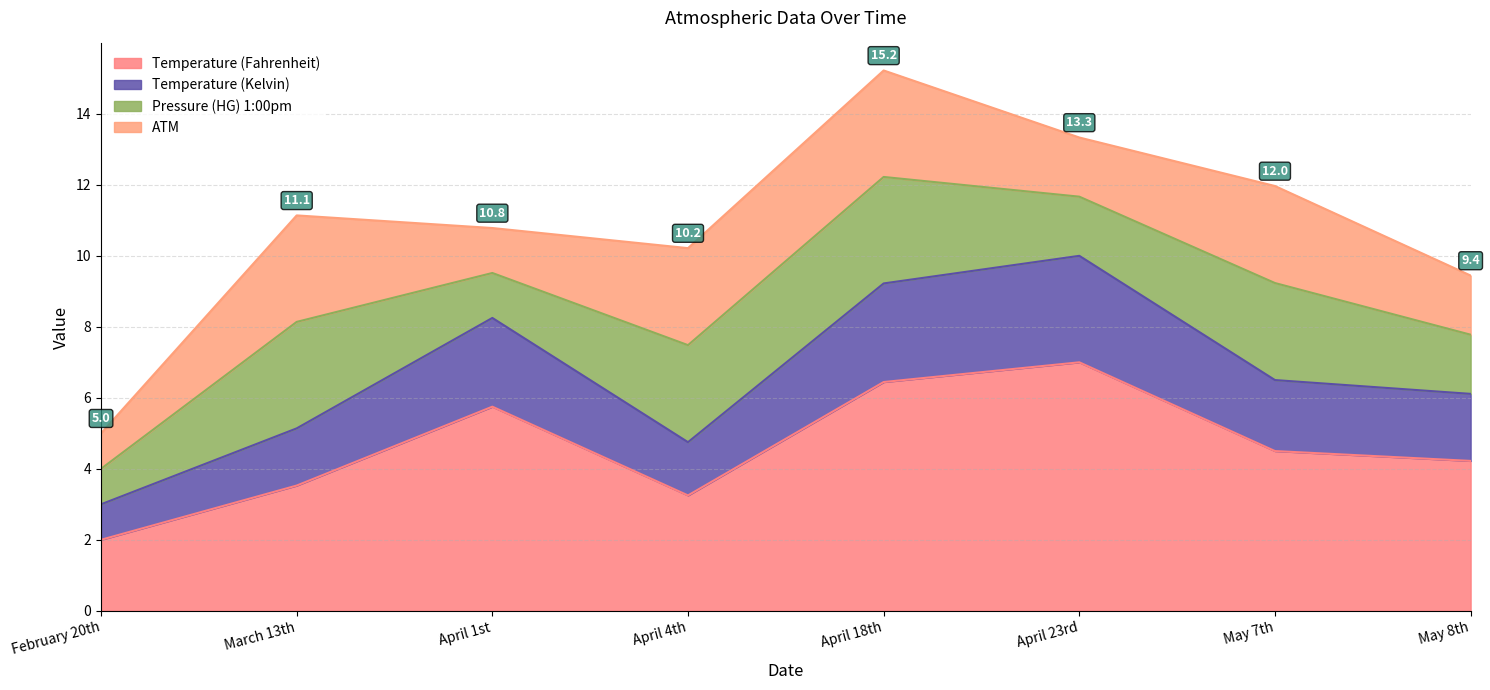

True or false: Temperature (Fahrenheit) and Temperature (Kelvin) intersect in this chart.

False